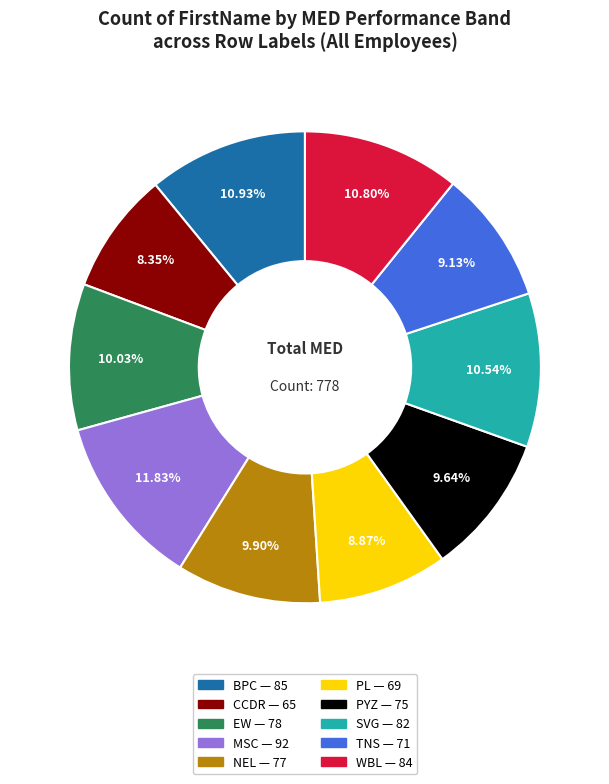

What is the smallest slice in the pie chart?

CCDR